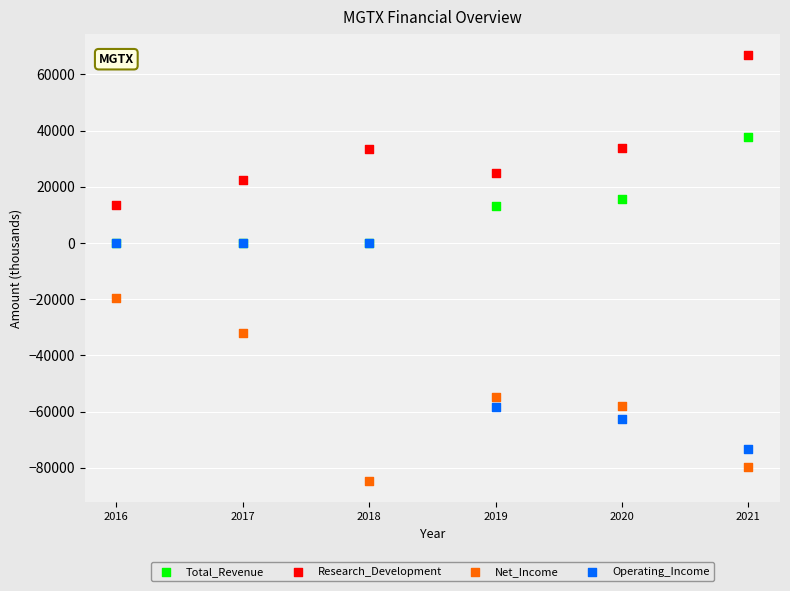

In the Net_Income series, what Y value is closest to -52150?

-54700